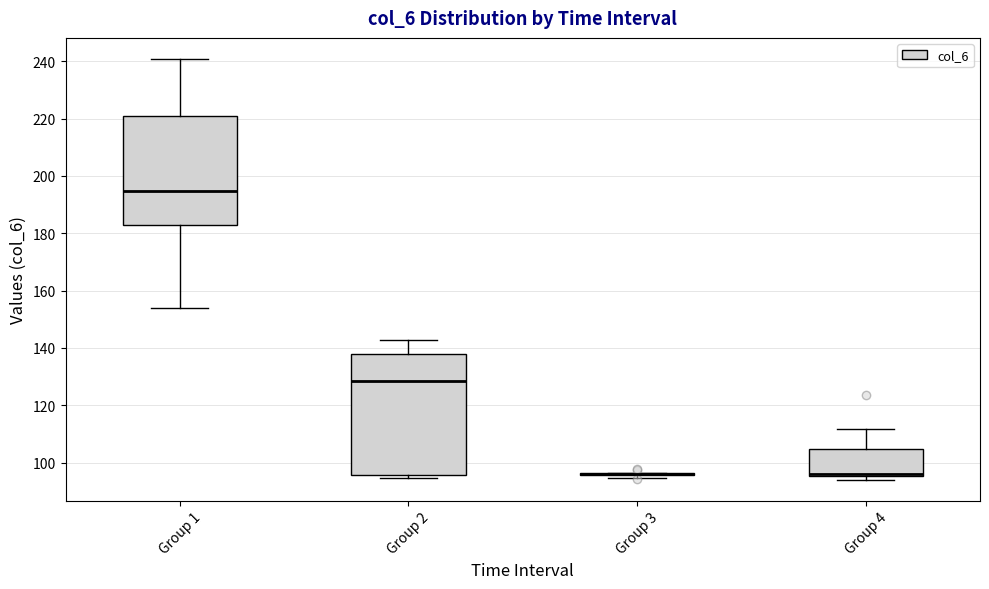

Reading left to right, transcribe this box plot: for each box, give where its median line is, the range the box spans, and where its two whiskers end, as read against the y-axis. The values are not printed on the chart, so give them approximately, as read against the axis.

Group 1: median 194, box 182 to 220, whiskers 154 to 240
Group 2: median 128, box 96 to 138, whiskers 94 to 142
Group 3: box collapsed to a line at 96, whiskers 94 to 96
Group 4: median 96 (drawn on the box's lower edge), box 96 to 104, whiskers 94 to 112